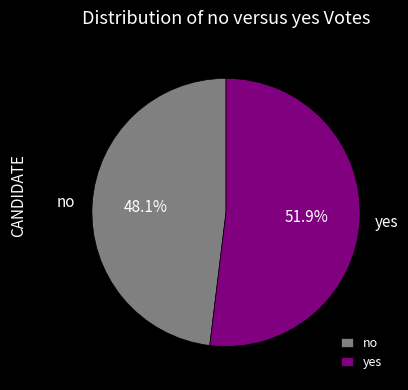

Approximately how many times larger is the value at yes compared to no?

1.1